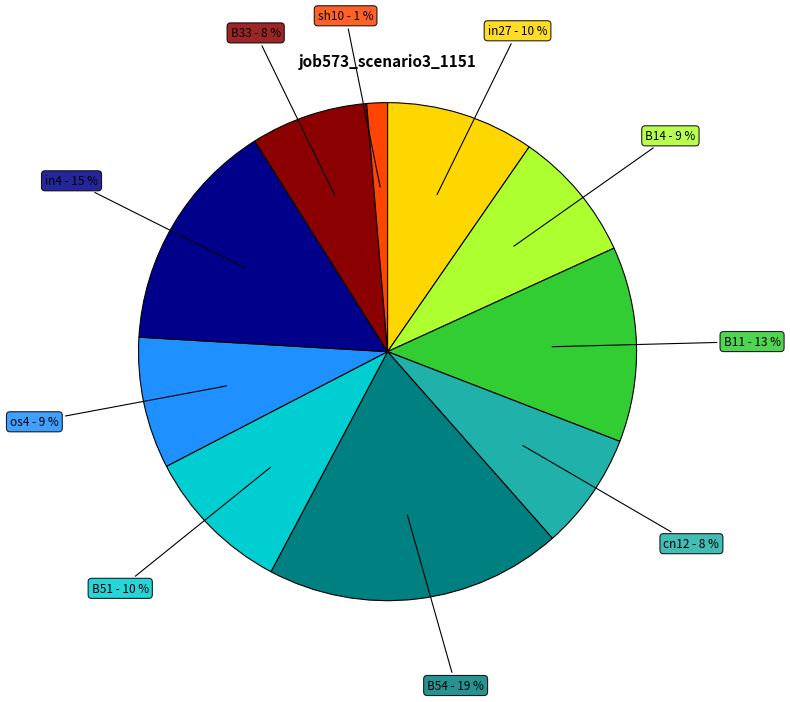

Is B33 the majority of the pie?

No